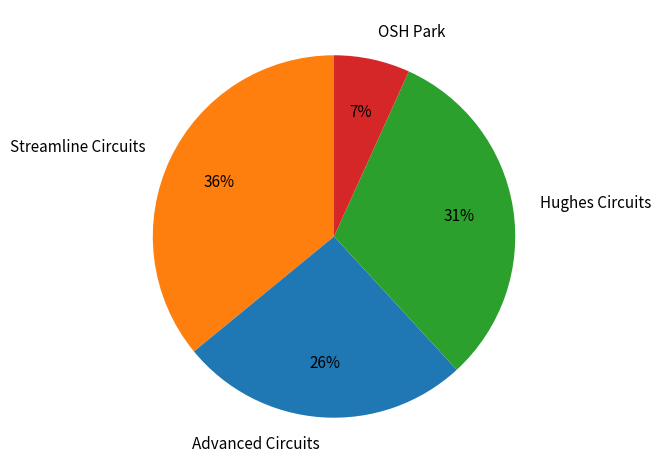

The OSH Park slice represents 14% of the pie. True or false?

False